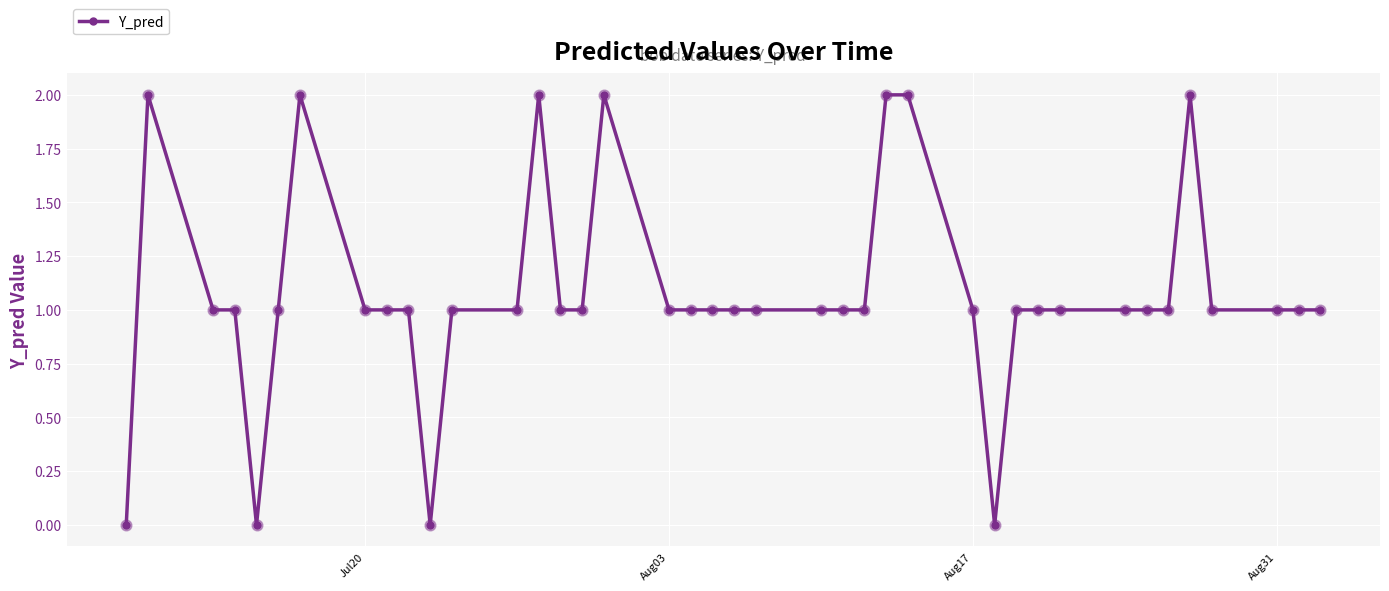

What is the value of the 31st point from the left?

1